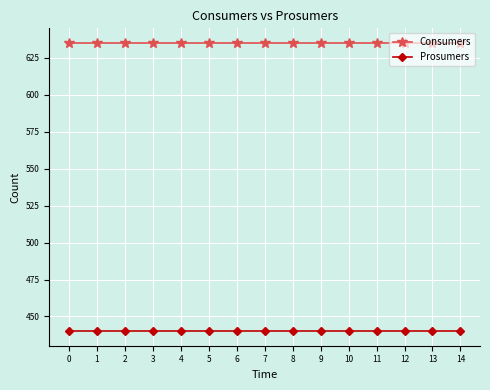

Reading right to left, what are all the values shown in this chart?

Consumers: 635	635	635	635	635	635	635	635	635	635	635	635	635	635	635
Prosumers: 440	440	440	440	440	440	440	440	440	440	440	440	440	440	440